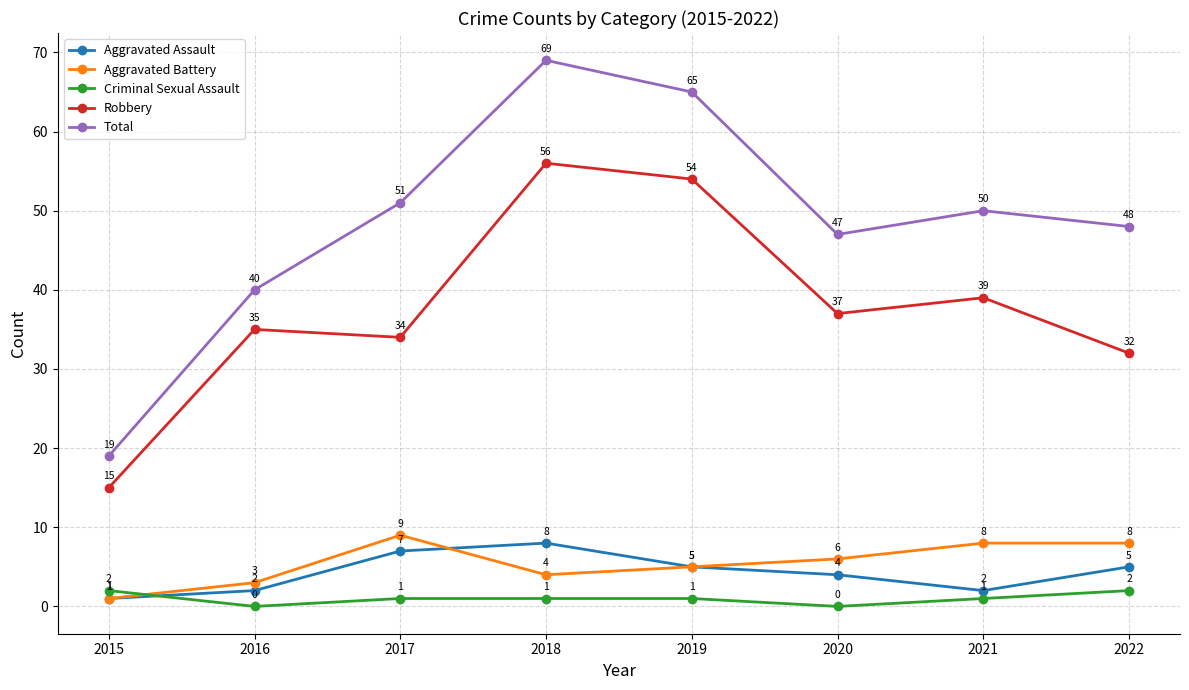

Which series has the largest total across all categories?

Total